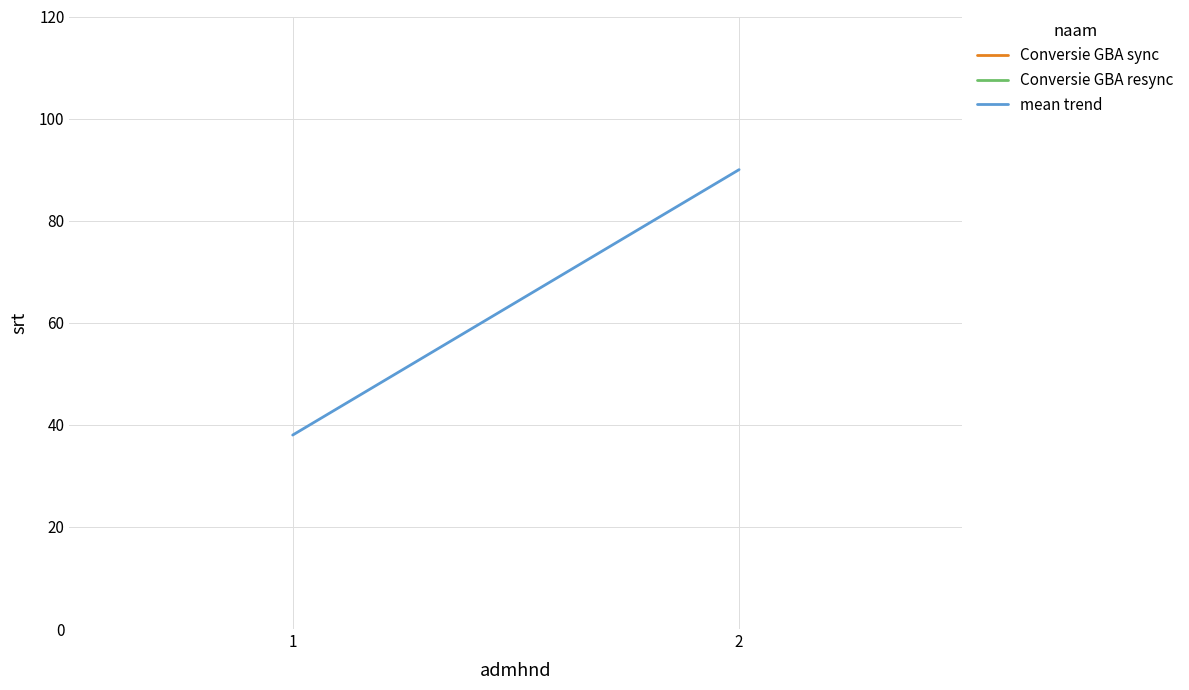

Is this an area chart (filled region under the line)?

No